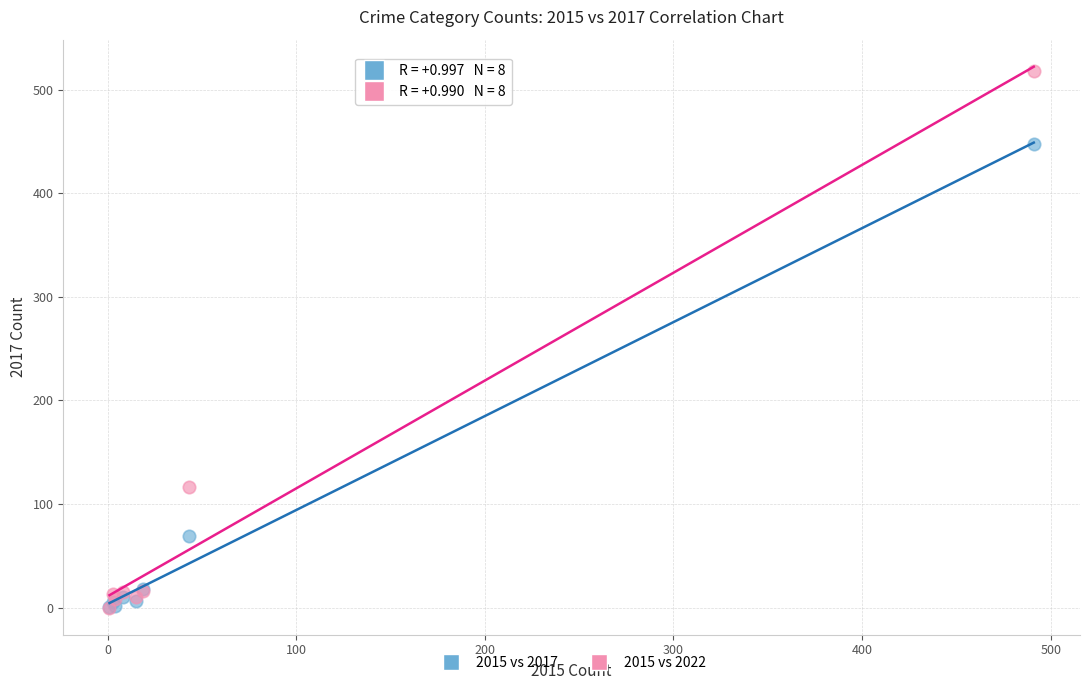

Which series reaches the maximum Y coordinate?

2015 vs 2022